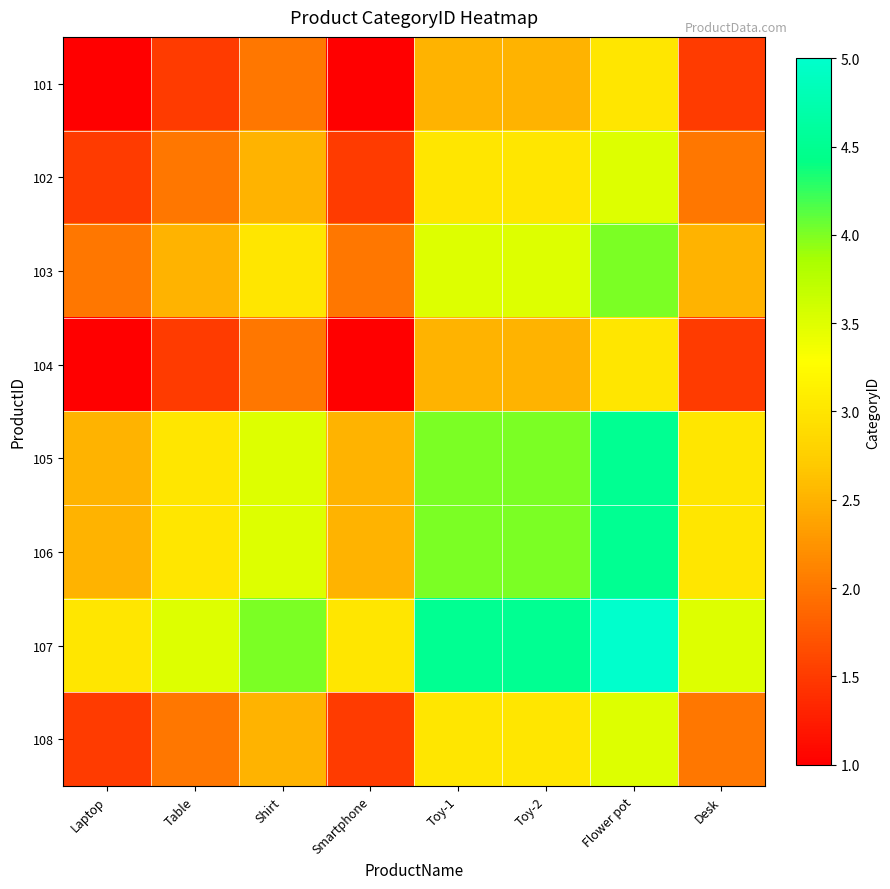

Reading left to right, what are all the values shown in this chart?

101: Laptop=1.0	Table=1.5	Shirt=2.0	Smartphone=1.0	Toy-1=2.5	Toy-2=2.5	Flower pot=3.0	Desk=1.5
102: Laptop=1.5	Table=2.0	Shirt=2.5	Smartphone=1.5	Toy-1=3.0	Toy-2=3.0	Flower pot=3.5	Desk=2.0
103: Laptop=2.0	Table=2.5	Shirt=3.0	Smartphone=2.0	Toy-1=3.5	Toy-2=3.5	Flower pot=4.0	Desk=2.5
104: Laptop=1.0	Table=1.5	Shirt=2.0	Smartphone=1.0	Toy-1=2.5	Toy-2=2.5	Flower pot=3.0	Desk=1.5
105: Laptop=2.5	Table=3.0	Shirt=3.5	Smartphone=2.5	Toy-1=4.0	Toy-2=4.0	Flower pot=4.5	Desk=3.0
106: Laptop=2.5	Table=3.0	Shirt=3.5	Smartphone=2.5	Toy-1=4.0	Toy-2=4.0	Flower pot=4.5	Desk=3.0
107: Laptop=3.0	Table=3.5	Shirt=4.0	Smartphone=3.0	Toy-1=4.5	Toy-2=4.5	Flower pot=5.0	Desk=3.5
108: Laptop=1.5	Table=2.0	Shirt=2.5	Smartphone=1.5	Toy-1=3.0	Toy-2=3.0	Flower pot=3.5	Desk=2.0